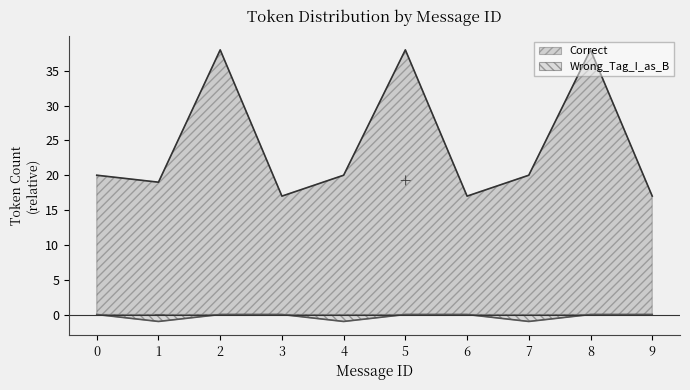

At 9, list the series in order from largest to smallest.

Correct, Wrong_Tag_I_as_B